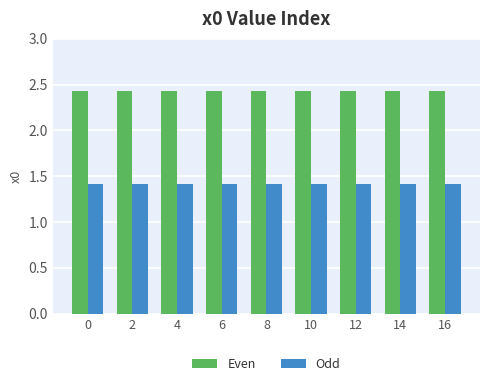

How many bars are there in each group?

2